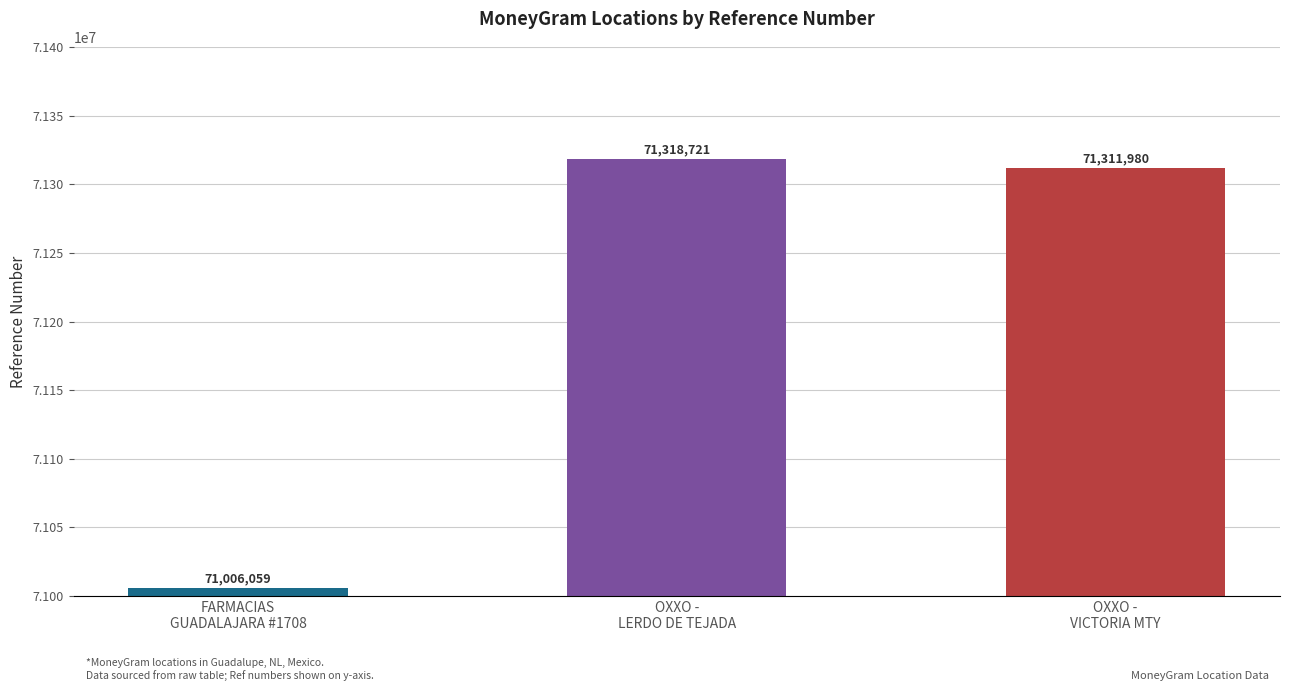

At which category does the chart reach its peak across all series?

OXXO -
LERDO DE TEJADA